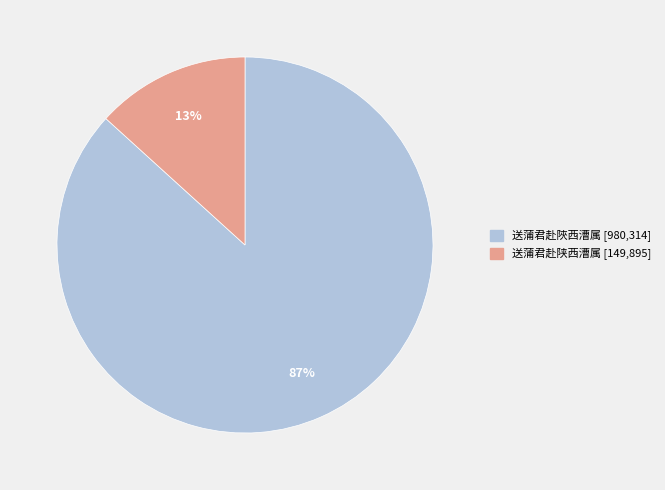

Is the sum of 送蒲君赴陕西漕属 and 送蒲君赴陜西漕属 greater than half?

Yes